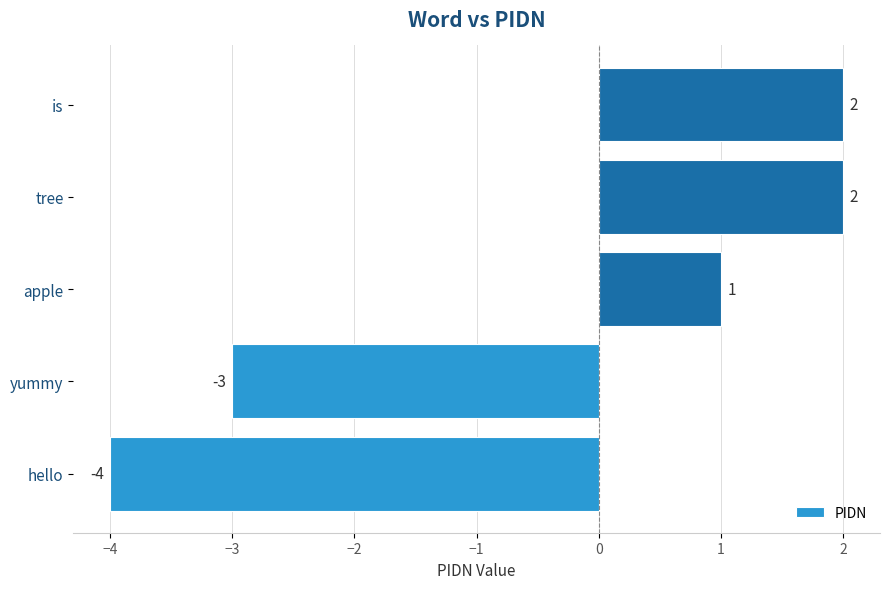

How many values are between -3 and 2?

4